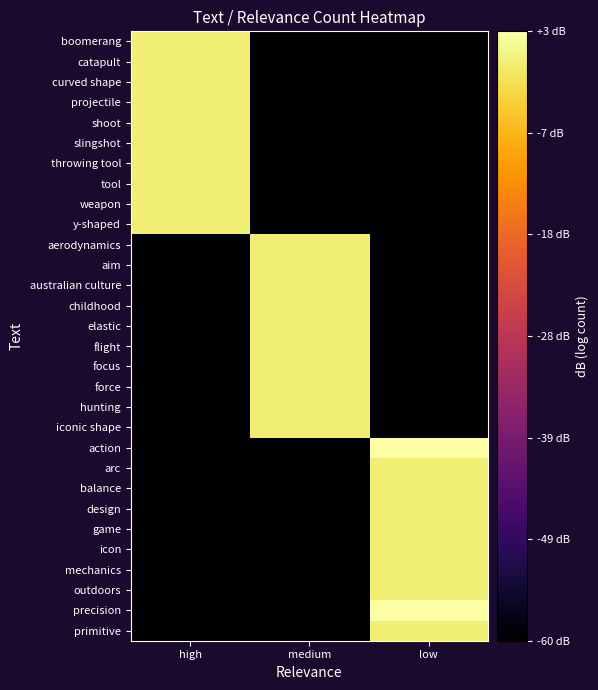

Reading right to left, transcribe all the data shown in this chart.

boomerang: low=-60.0	medium=-60.0	high=0.0
catapult: low=-60.0	medium=-60.0	high=0.0
curved shape: low=-60.0	medium=-60.0	high=0.0
projectile: low=-60.0	medium=-60.0	high=0.0
shoot: low=-60.0	medium=-60.0	high=0.0
slingshot: low=-60.0	medium=-60.0	high=0.0
throwing tool: low=-60.0	medium=-60.0	high=0.0
tool: low=-60.0	medium=-60.0	high=0.0
weapon: low=-60.0	medium=-60.0	high=0.0
y-shaped: low=-60.0	medium=-60.0	high=0.0
aerodynamics: low=-60.0	medium=0.0	high=-60.0
aim: low=-60.0	medium=0.0	high=-60.0
australian culture: low=-60.0	medium=0.0	high=-60.0
childhood: low=-60.0	medium=0.0	high=-60.0
elastic: low=-60.0	medium=0.0	high=-60.0
flight: low=-60.0	medium=0.0	high=-60.0
focus: low=-60.0	medium=0.0	high=-60.0
force: low=-60.0	medium=0.0	high=-60.0
hunting: low=-60.0	medium=0.0	high=-60.0
iconic shape: low=-60.0	medium=0.0	high=-60.0
action: low=3.0	medium=-60.0	high=-60.0
arc: low=0.0	medium=-60.0	high=-60.0
balance: low=0.0	medium=-60.0	high=-60.0
design: low=0.0	medium=-60.0	high=-60.0
game: low=0.0	medium=-60.0	high=-60.0
icon: low=0.0	medium=-60.0	high=-60.0
mechanics: low=0.0	medium=-60.0	high=-60.0
outdoors: low=0.0	medium=-60.0	high=-60.0
precision: low=3.0	medium=-60.0	high=-60.0
primitive: low=0.0	medium=-60.0	high=-60.0